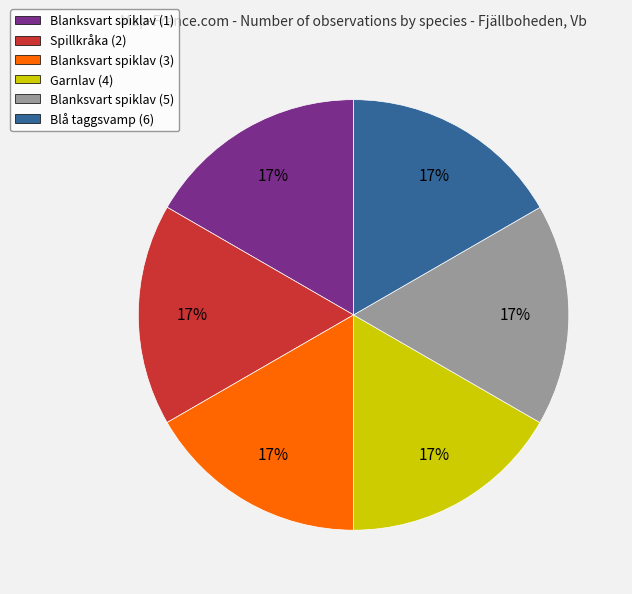

How many segments does this pie chart have?

6